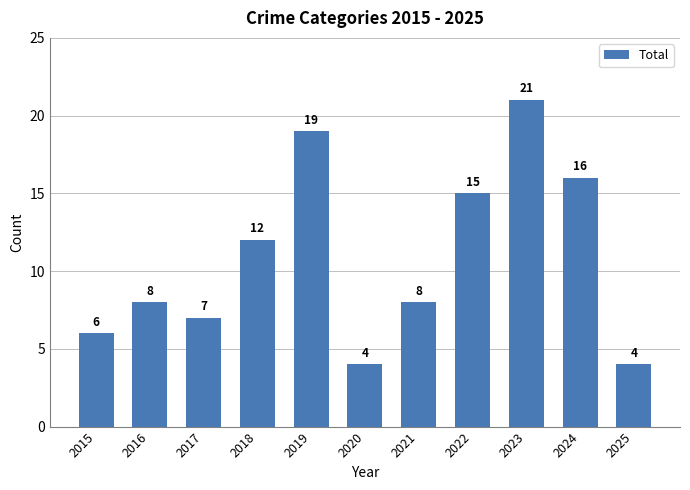

The value at 2016 is 8. True or false?

True